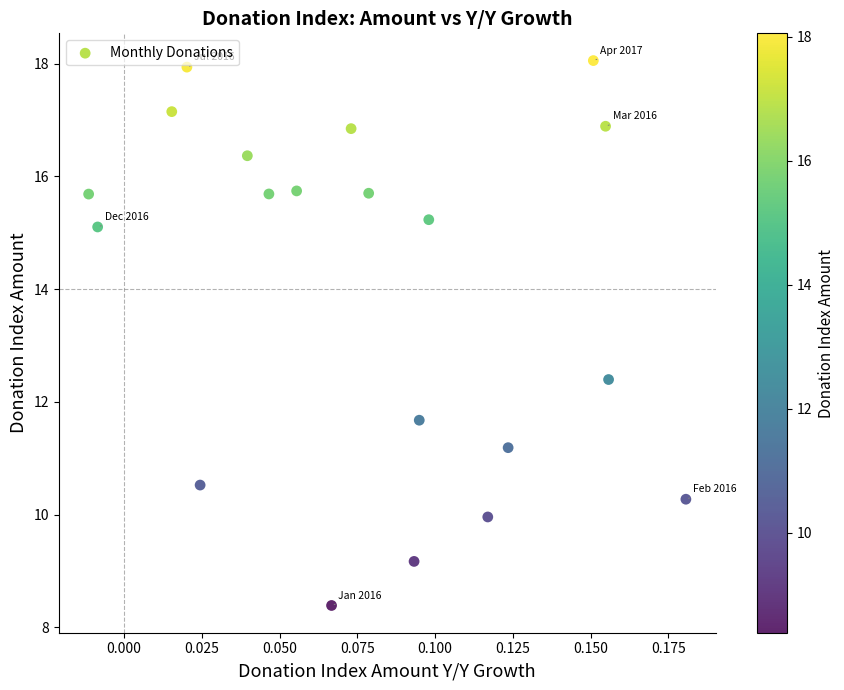

What is the range of Y values (max minus min)?

9.7